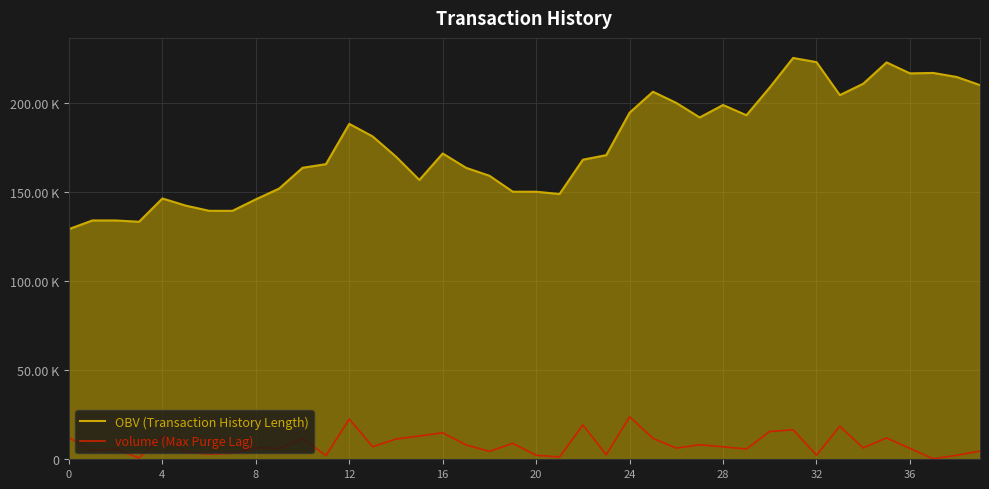

What are all the series names shown in the legend?

OBV (Transaction History Length), volume (Max Purge Lag)